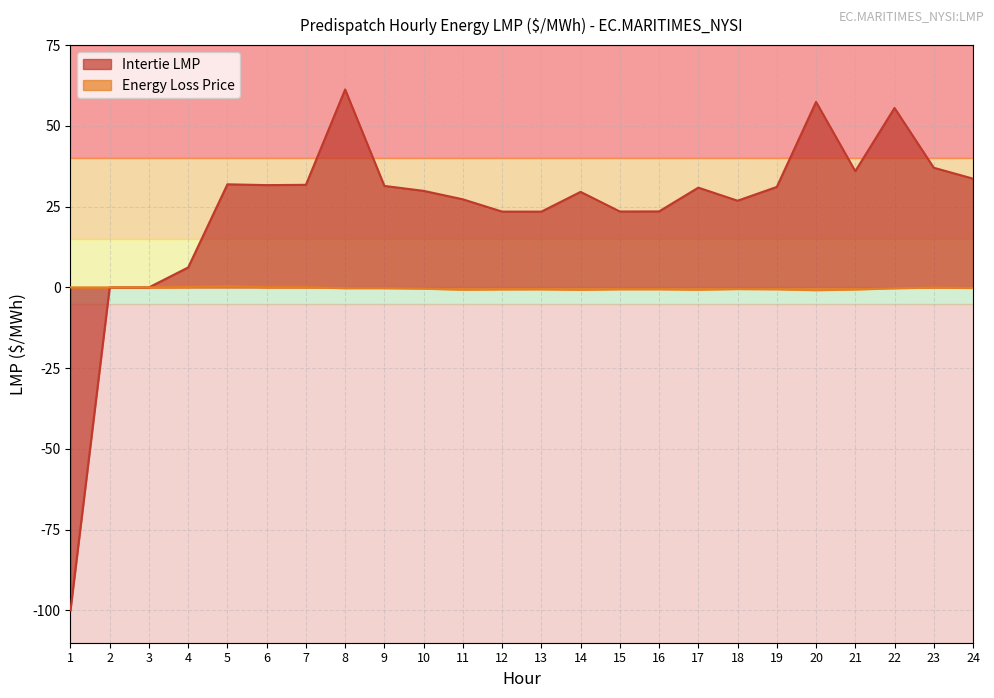

Count the number of categories in the chart.

24